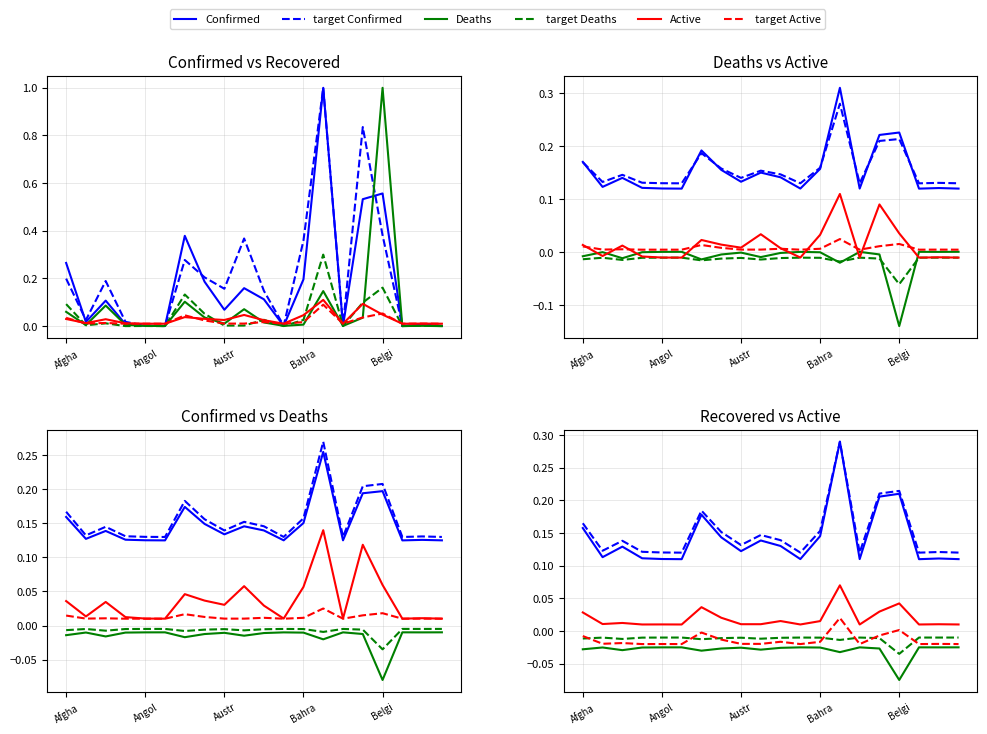

True or false: Active and Deaths cross at least once.

False